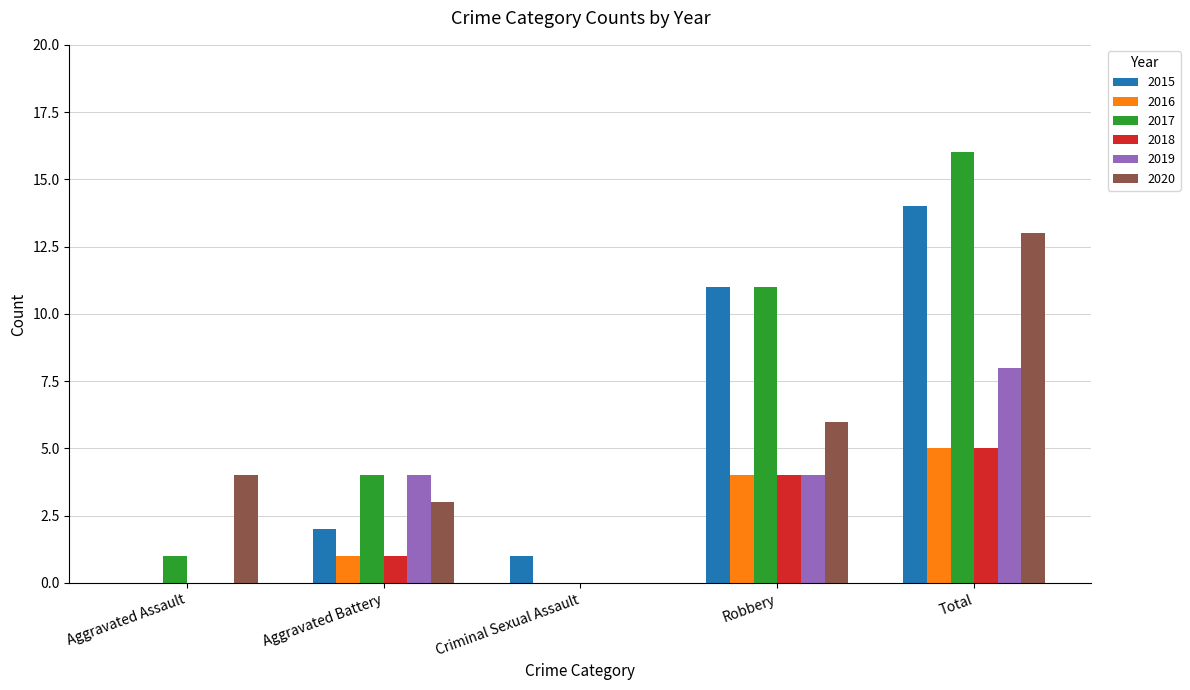

Reading right to left, extract all data points from this chart.

2015: Total=14	Robbery=11	Criminal Sexual Assault=1	Aggravated Battery=2	Aggravated Assault=0
2016: Total=5	Robbery=4	Criminal Sexual Assault=0	Aggravated Battery=1	Aggravated Assault=0
2017: Total=16	Robbery=11	Criminal Sexual Assault=0	Aggravated Battery=4	Aggravated Assault=1
2018: Total=5	Robbery=4	Criminal Sexual Assault=0	Aggravated Battery=1	Aggravated Assault=0
2019: Total=8	Robbery=4	Criminal Sexual Assault=0	Aggravated Battery=4	Aggravated Assault=0
2020: Total=13	Robbery=6	Criminal Sexual Assault=0	Aggravated Battery=3	Aggravated Assault=4